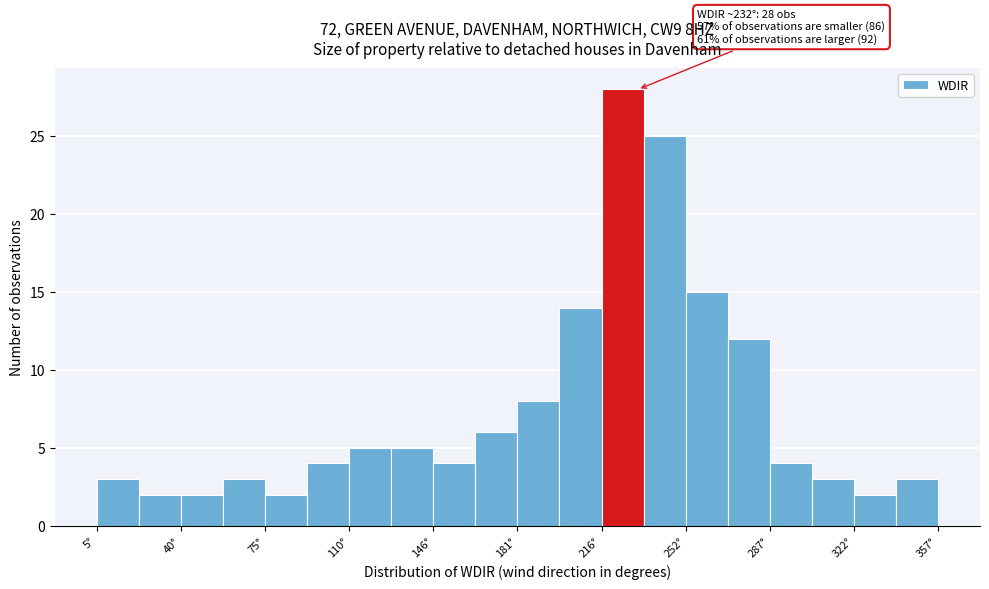

Read against the x-axis, roughly where is the centre of the tallest bar?

225